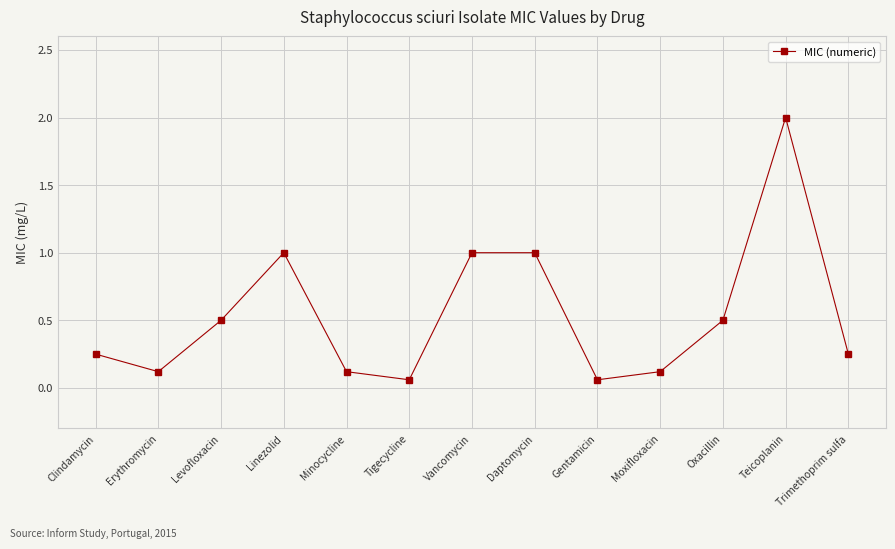

Is this an area chart (filled region under the line)?

No